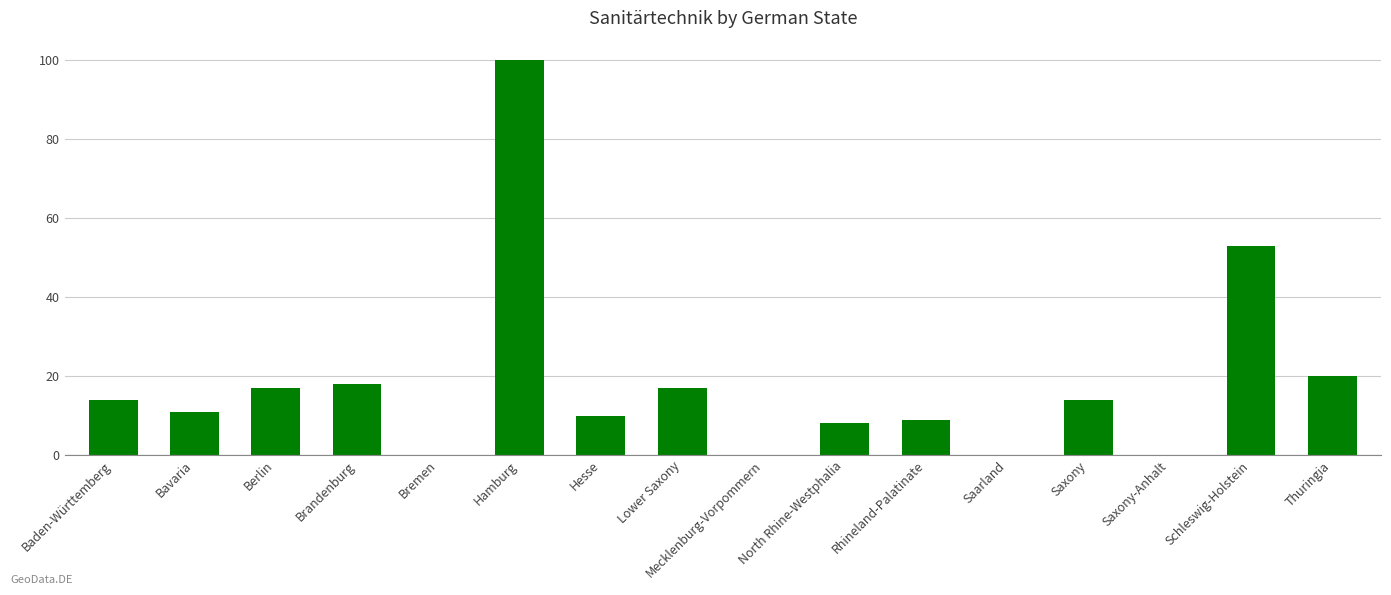

What is the sum of the values at Rhineland-Palatinate and Saxony-Anhalt?

9